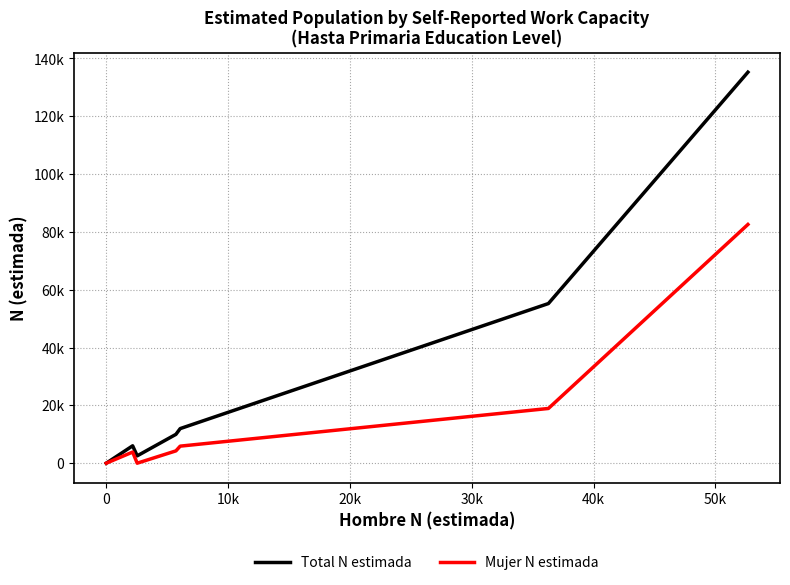

True or false: Total N estimada and Mujer N estimada cross at least once.

False